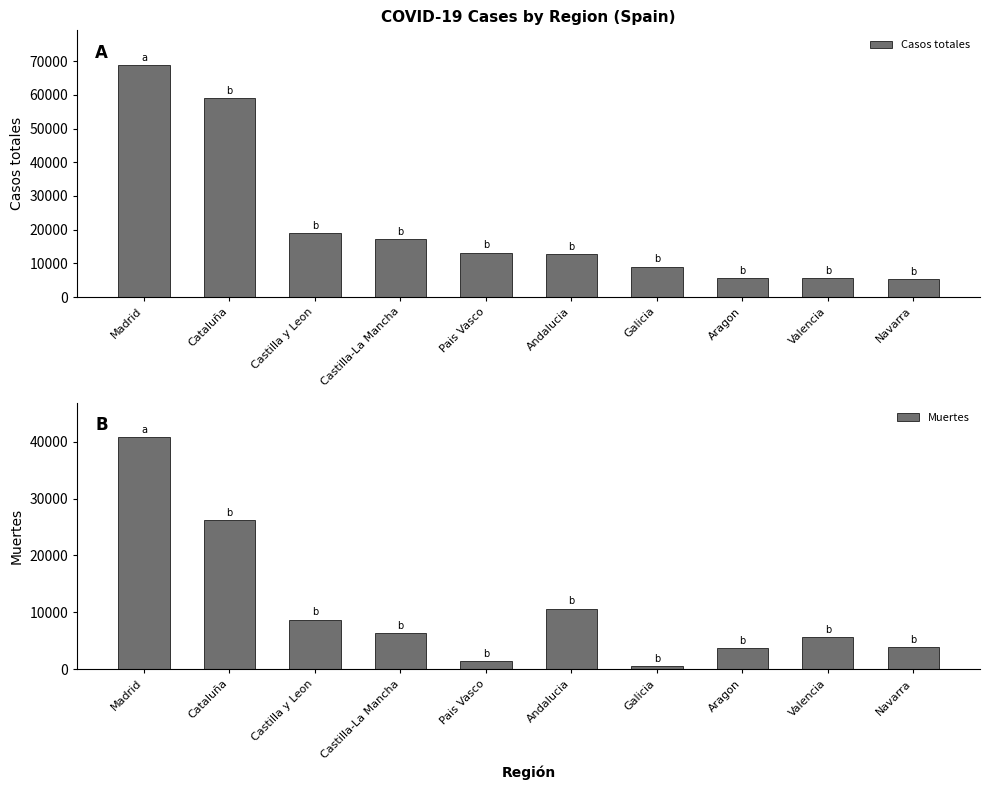

At which label does Casos totales first exceed 13156?

Madrid